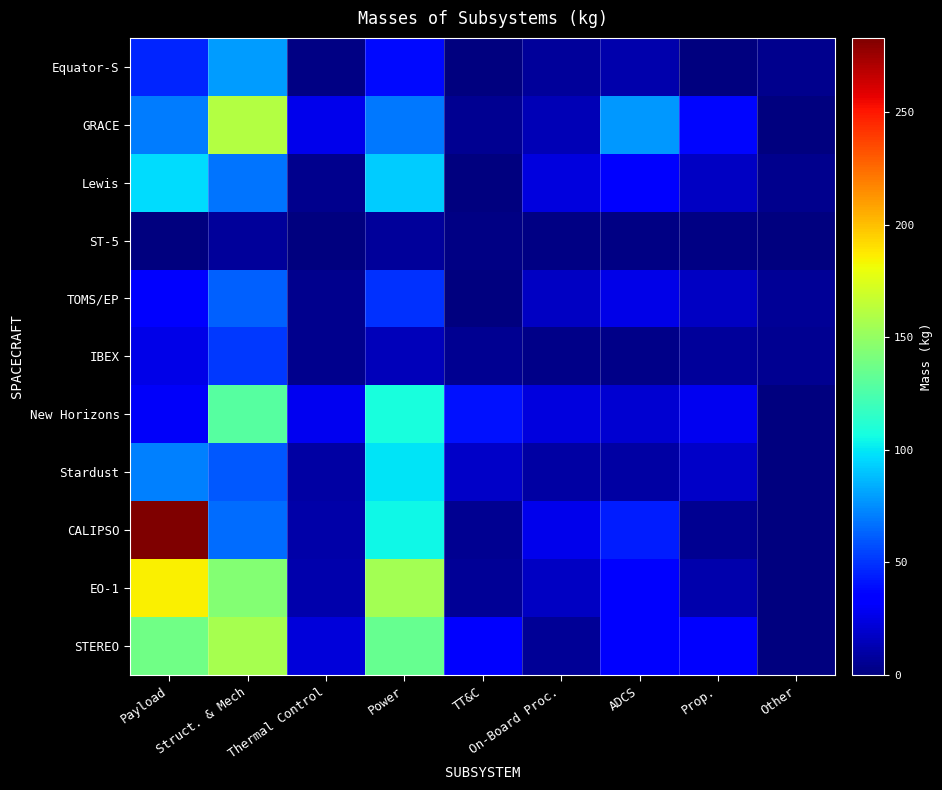

Rank the series by their maximum value, from highest to lowest.

CALIPSO, EO-1, GRACE, STEREO, New Horizons, Stardust, Lewis, Equator-S, TOMS/EP, IBEX, ST-5